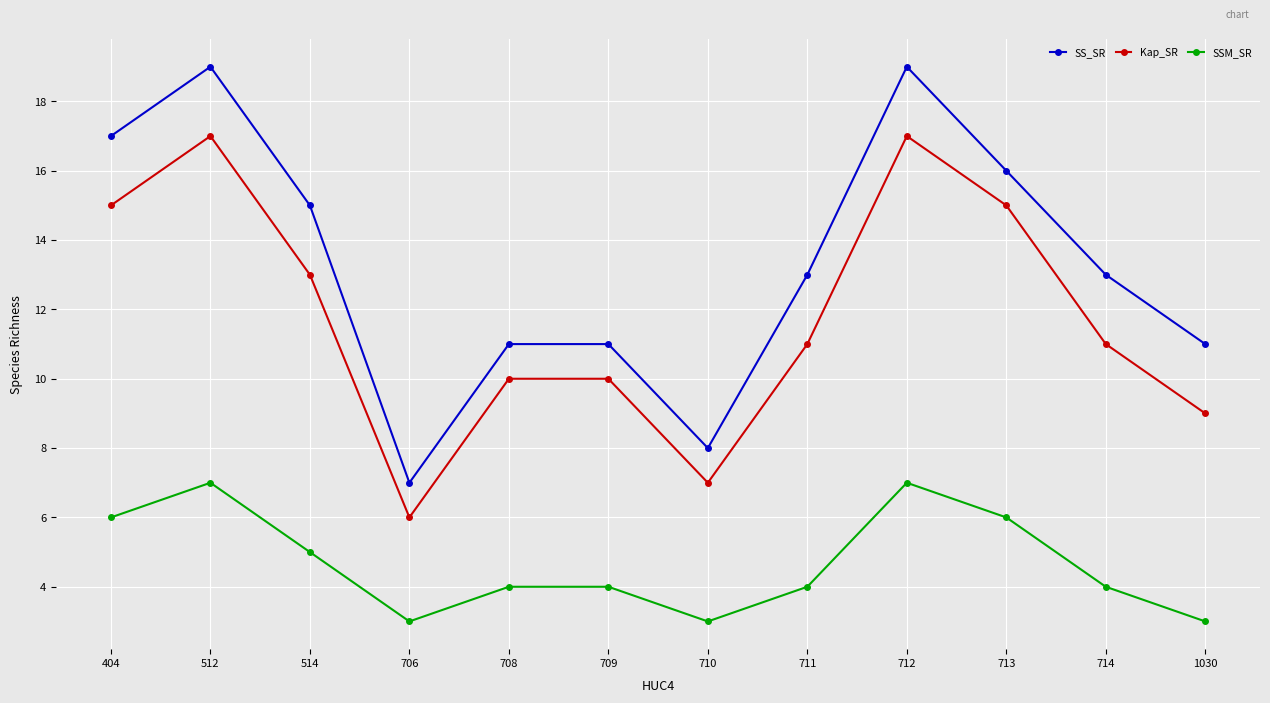

How many interior local valleys does the SS_SR series have?

2